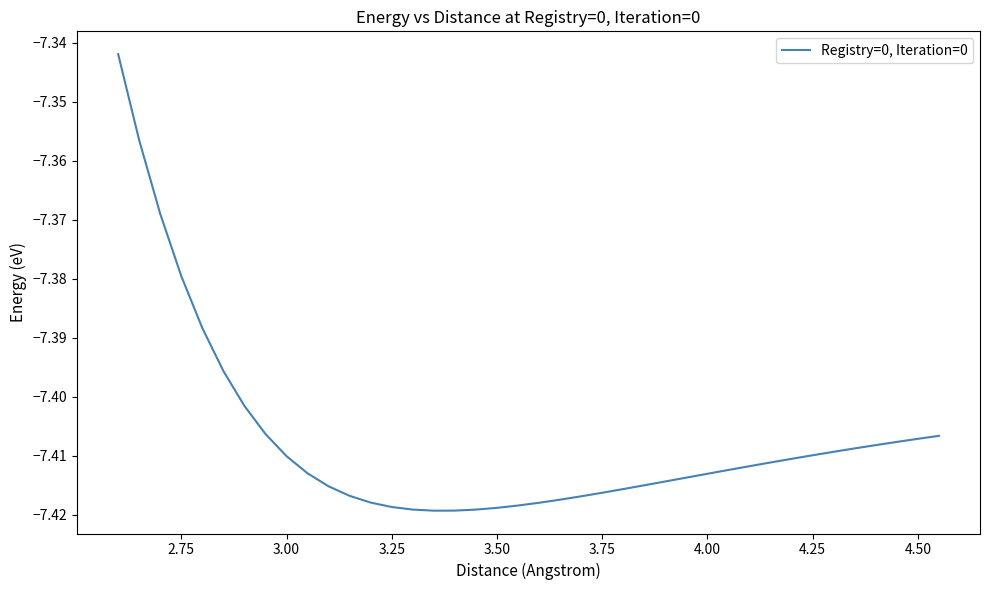

True or false: the data shows -3.6 at 4.50.

False